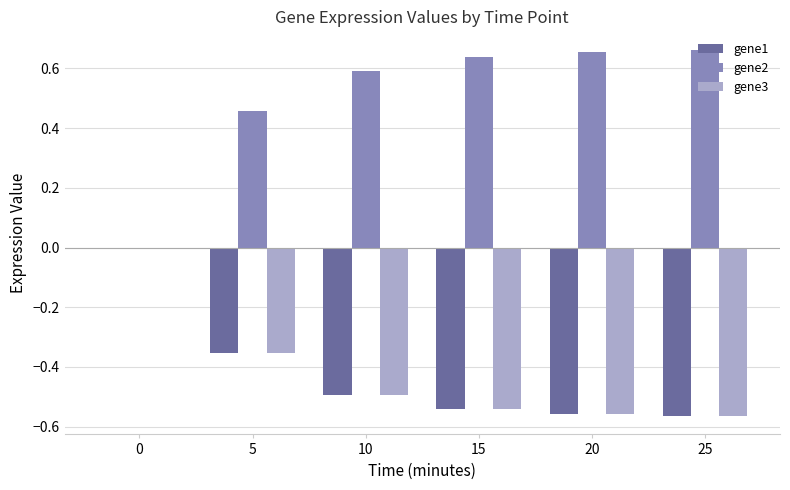

Is it true that gene2 equals 0.0 at 0?

True